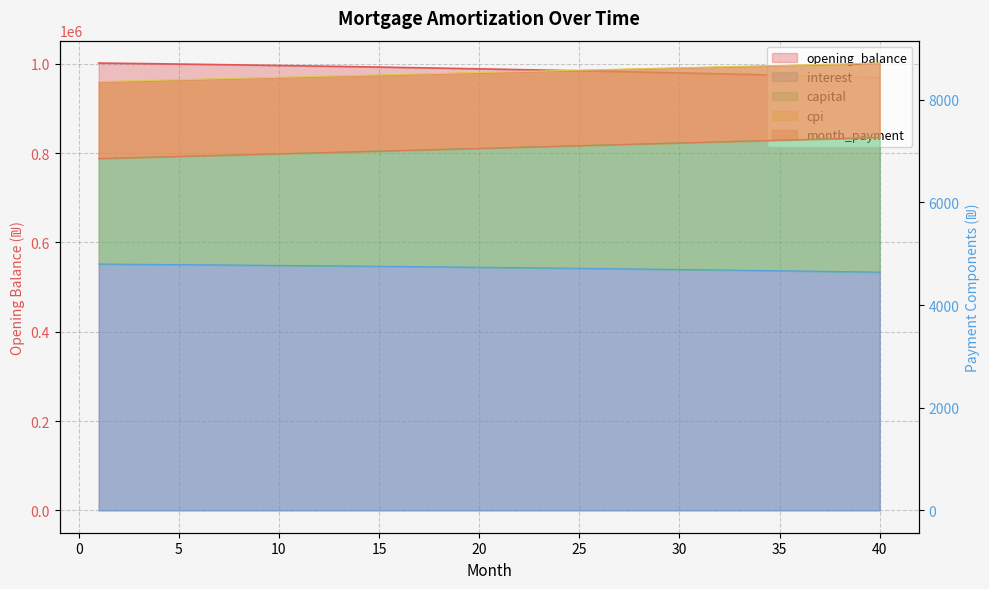

List the series in order of their peak value, lowest first.

interest, month_payment, capital, cpi, opening_balance